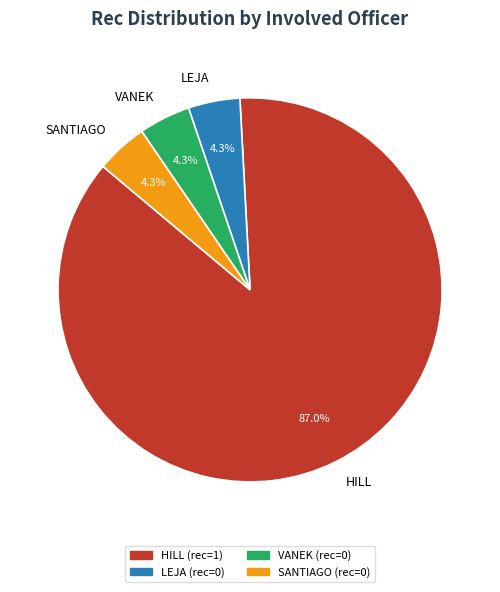

How many segments does this pie chart have?

4